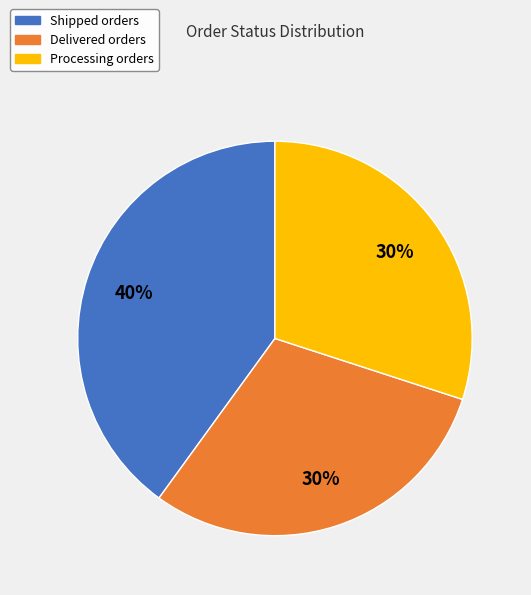

To the nearest percent, what is the average slice percentage?

33%